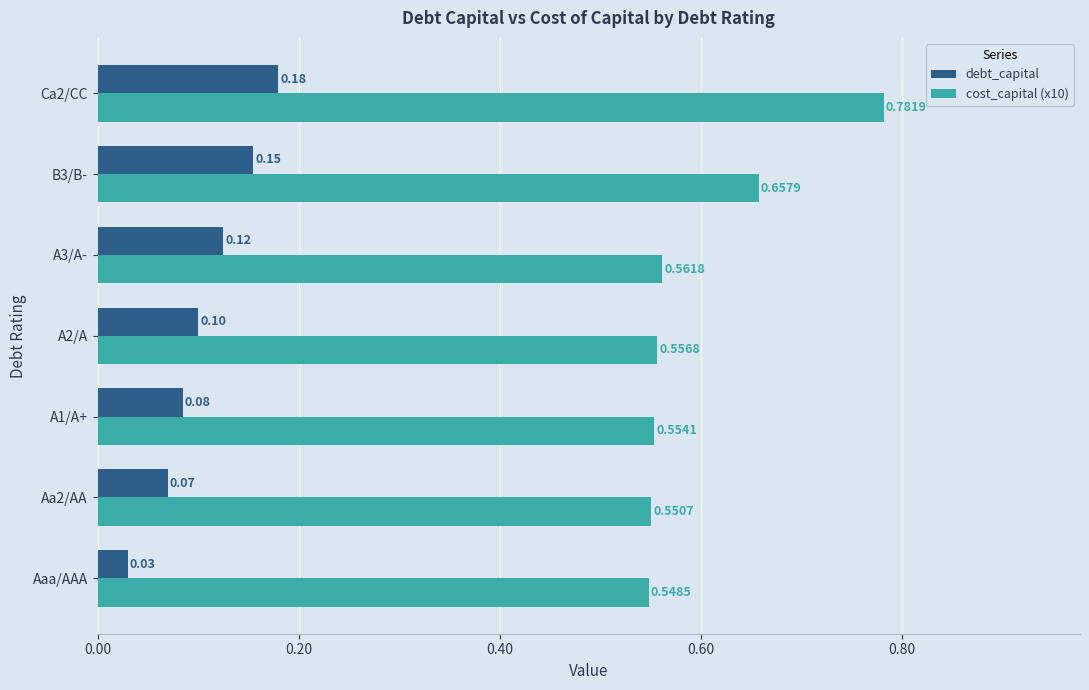

Which series has the largest total across all categories?

cost_capital (x10)